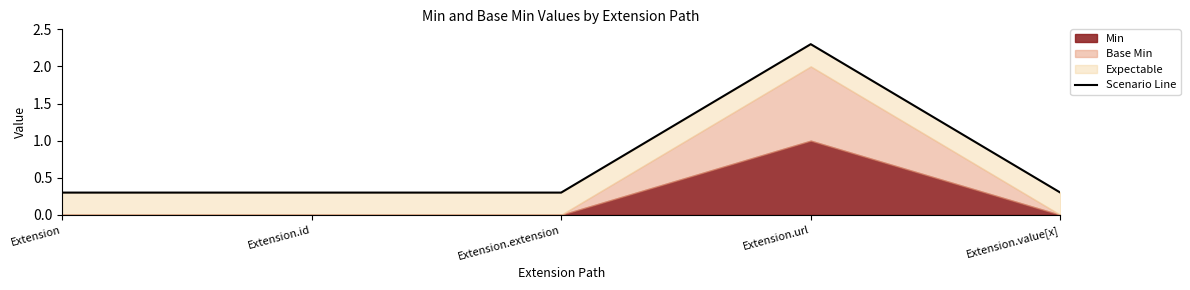

List the labels in order of value, smallest first.

Extension, Extension.id, Extension.extension, Extension.value[x], Extension.url